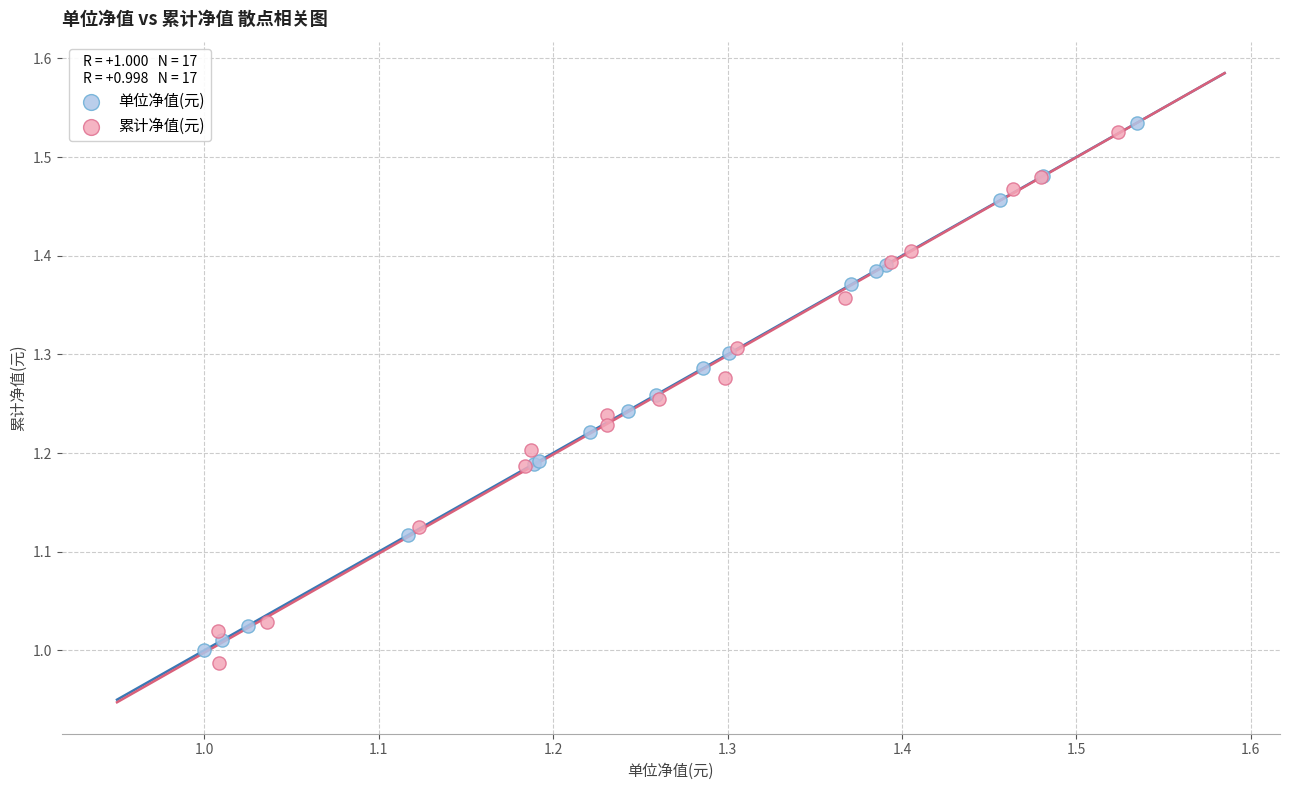

What are all the series names shown in the legend?

单位净值(元), 累计净值(元)